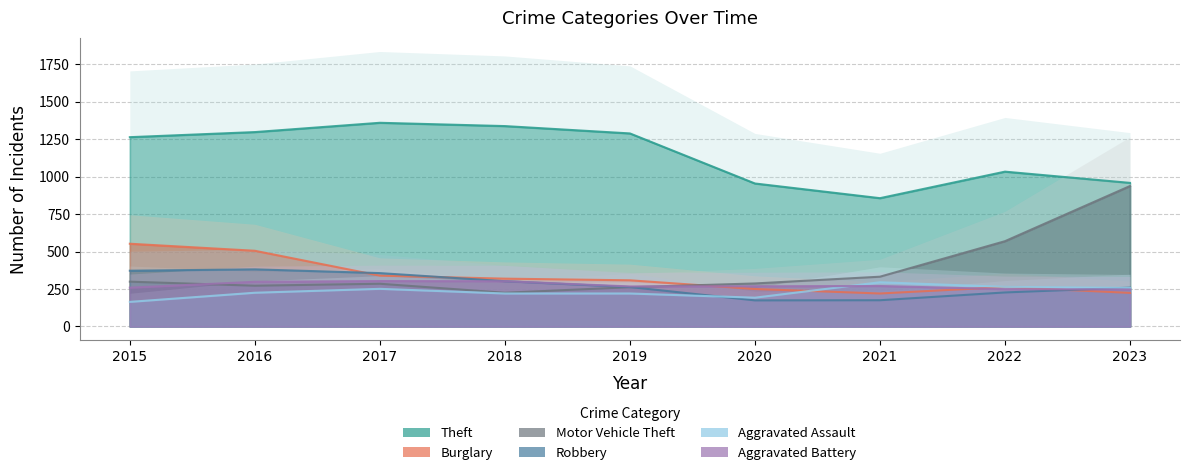

Between 2020 and 2022, which series saw the biggest shift?

Motor Vehicle Theft